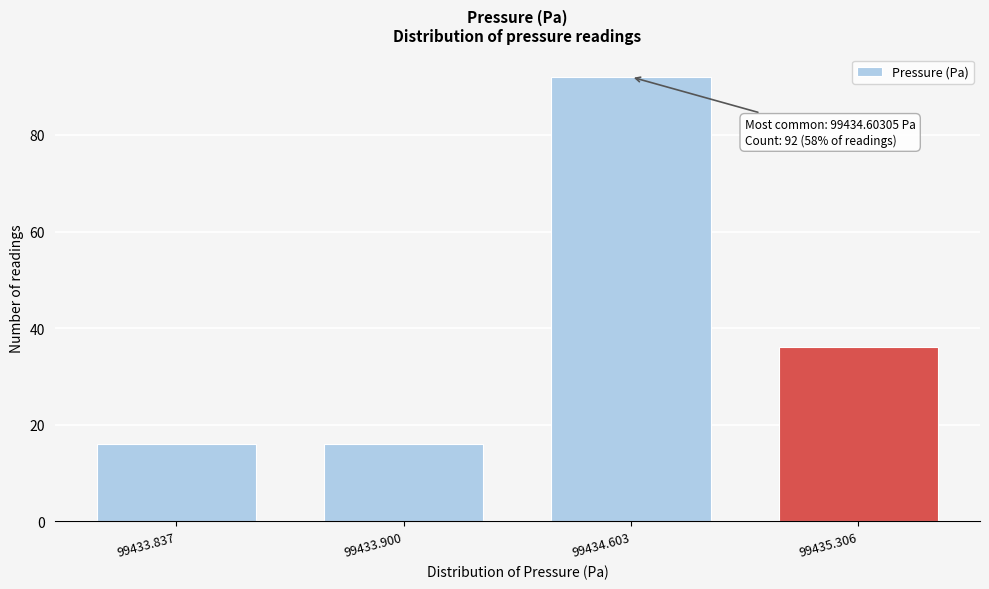

Reading left to right, list all the values displayed in this chart.

99433.837=16	99433.900=16	99434.603=92	99435.306=36